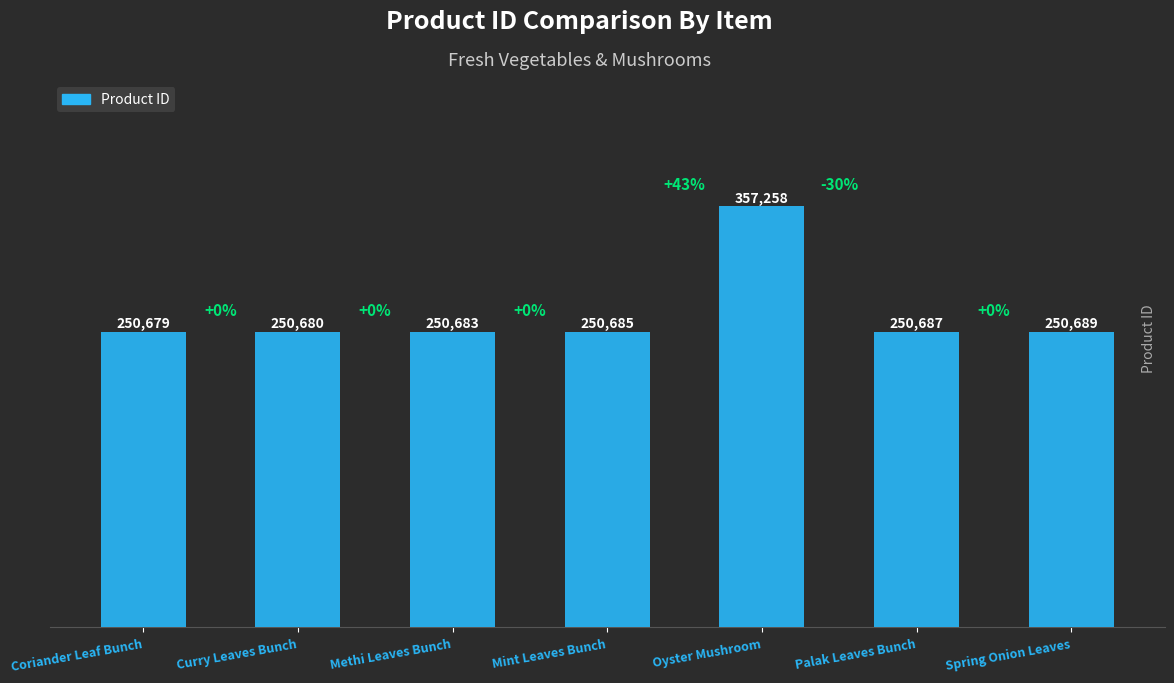

Rank the categories by value from lowest to highest.

Coriander Leaf Bunch, Curry Leaves Bunch, Methi Leaves Bunch, Mint Leaves Bunch, Palak Leaves Bunch, Spring Onion Leaves, Oyster Mushroom